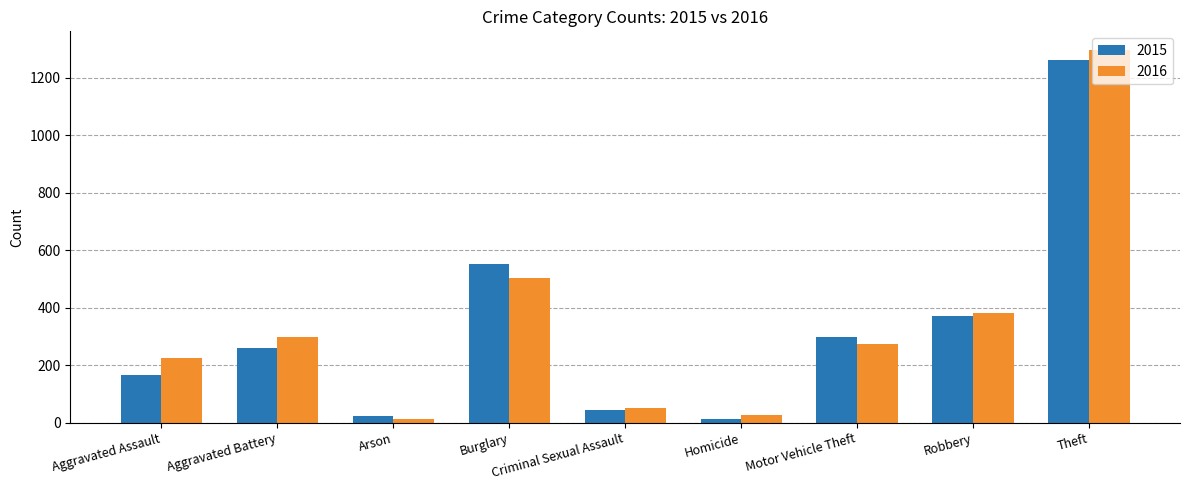

How many categories are shown in the chart?

9